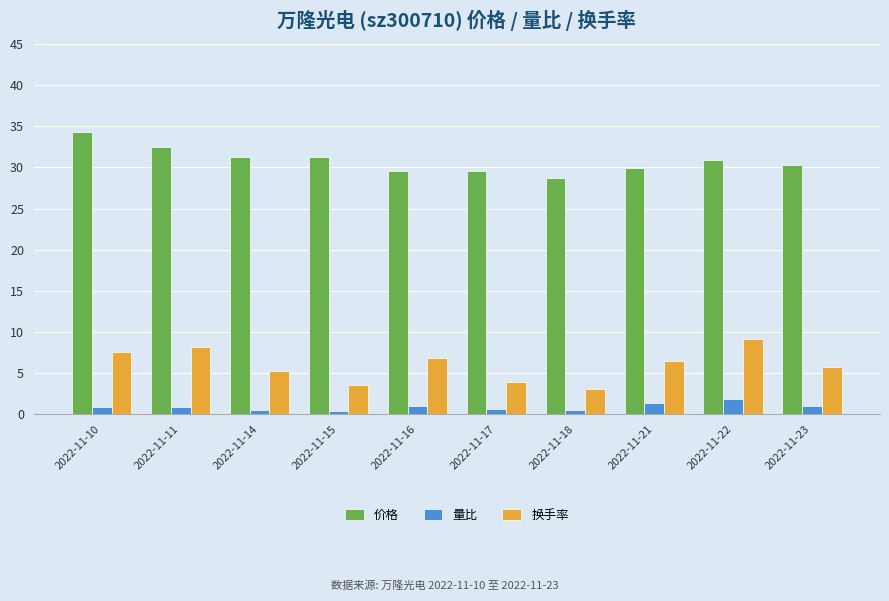

What is the spread (max minus min) of values at 2022-11-23?

29.3